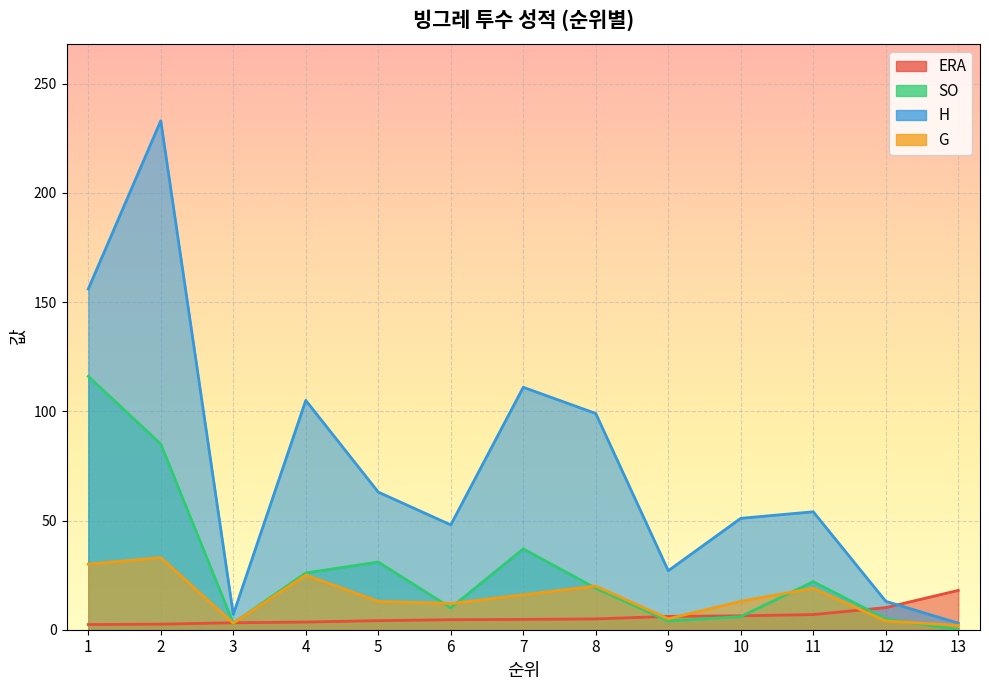

Rank the series at 5 from highest to lowest value.

H, SO, G, ERA